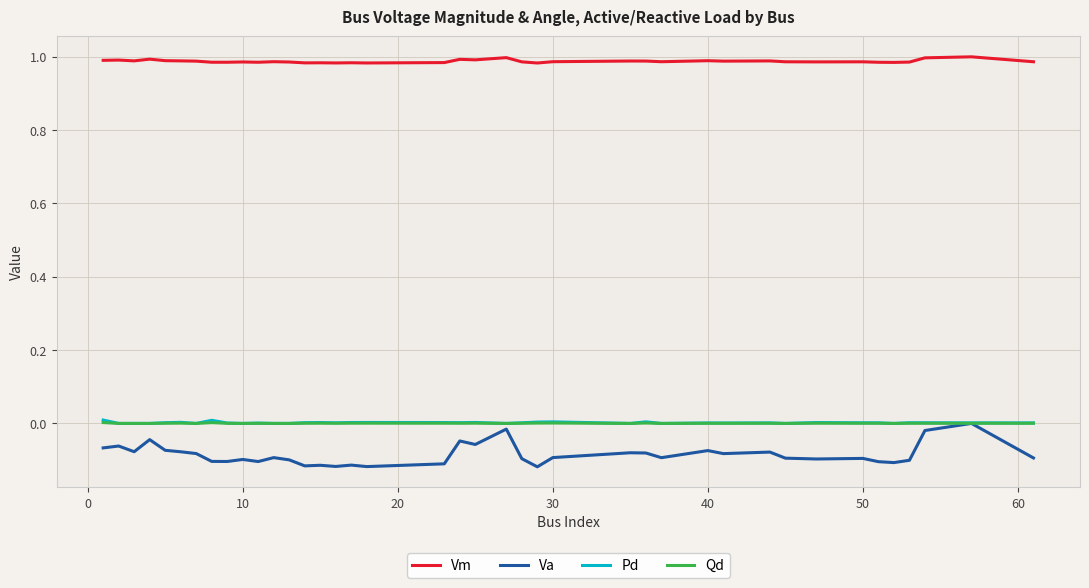

True or false: Pd and Vm cross at least once.

False